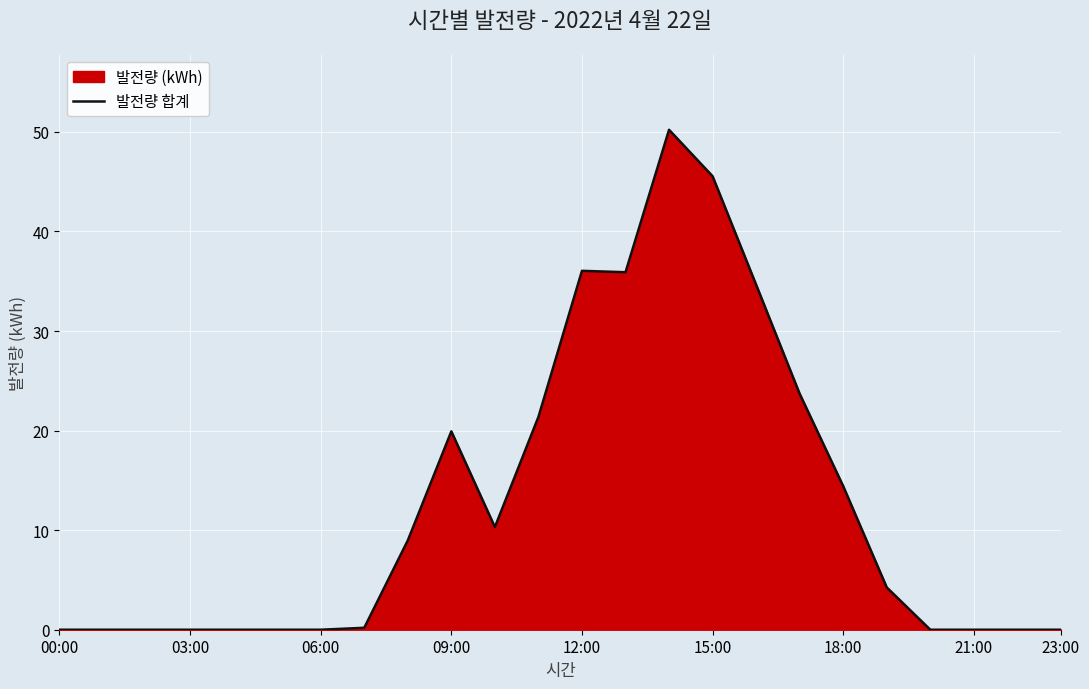

The chart shows a value of 0.0 at 00:00. True or false?

True